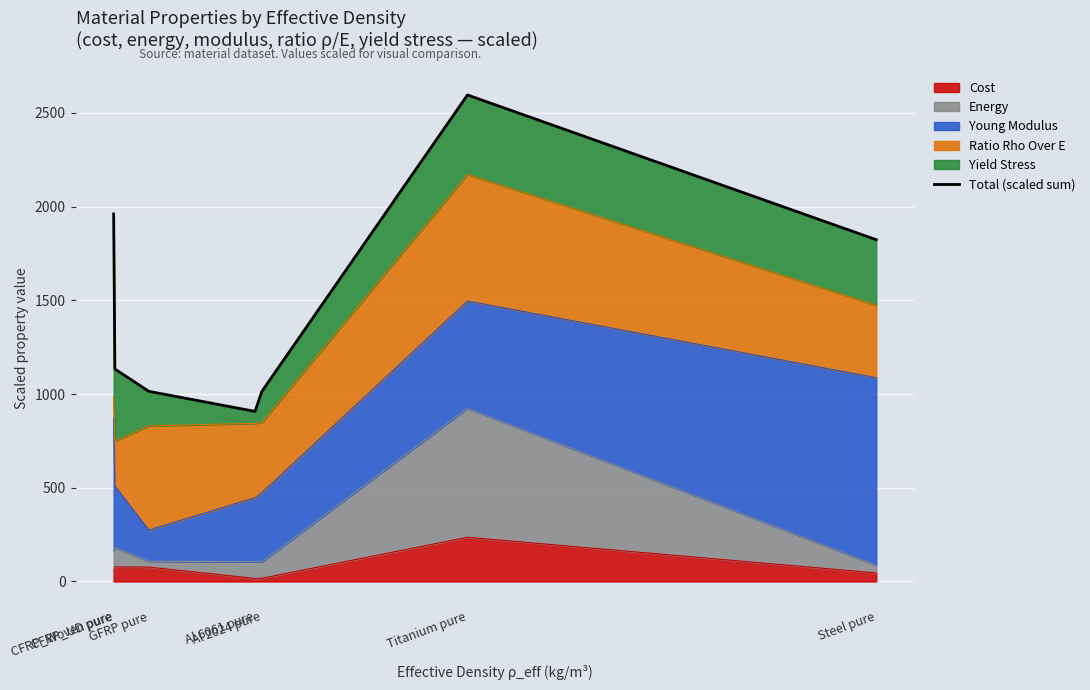

Where does the data first go above 1133?

CFRP_UD pure